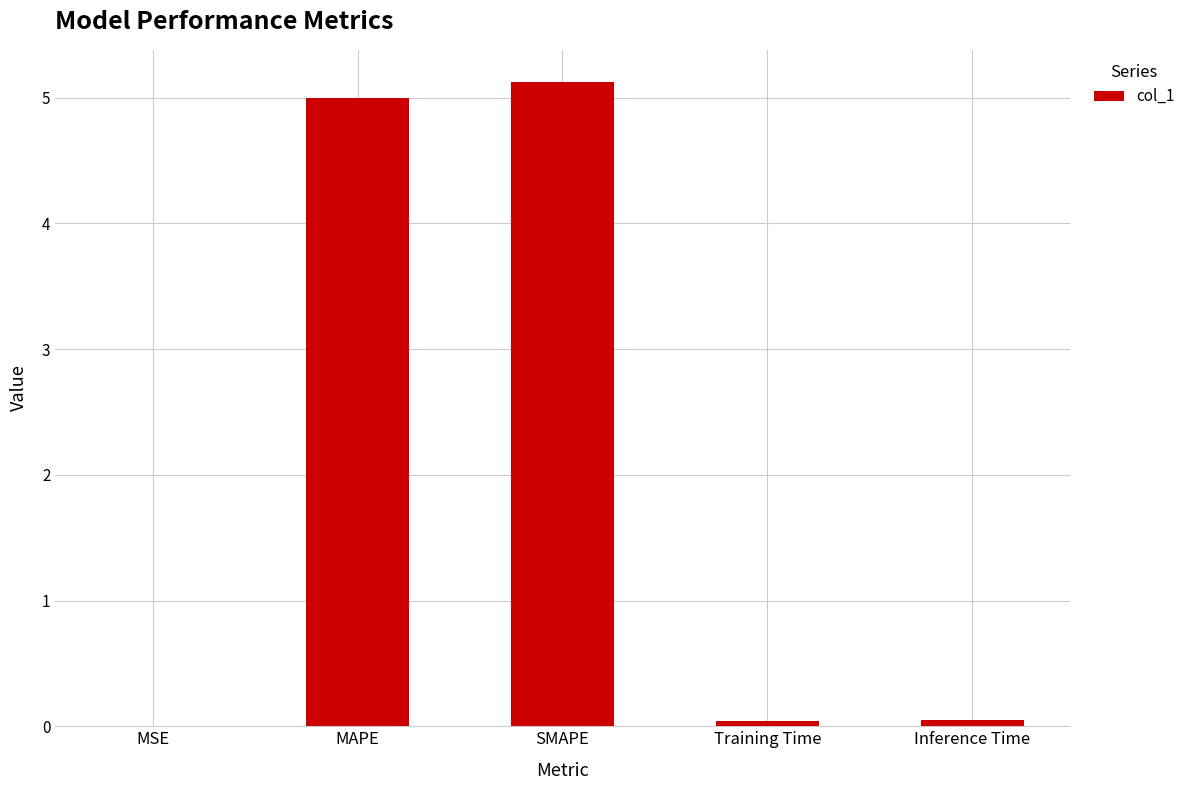

What is the greatest value displayed?

5.1